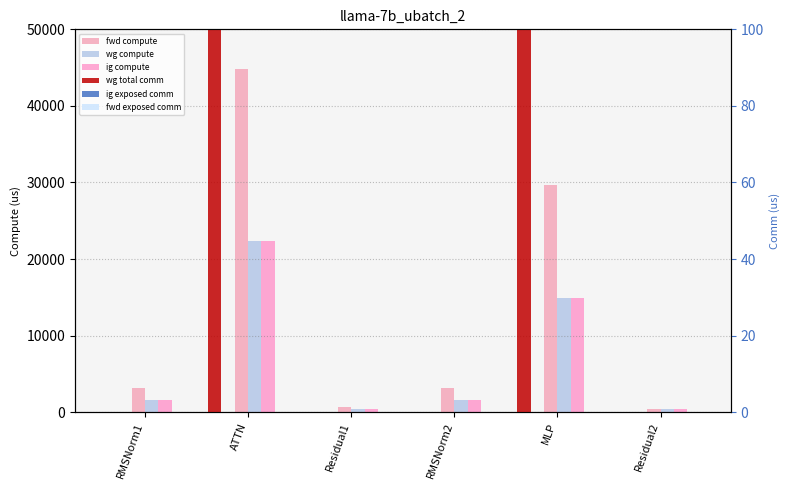

What is the total value across all series at RMSNorm2?

6363.7